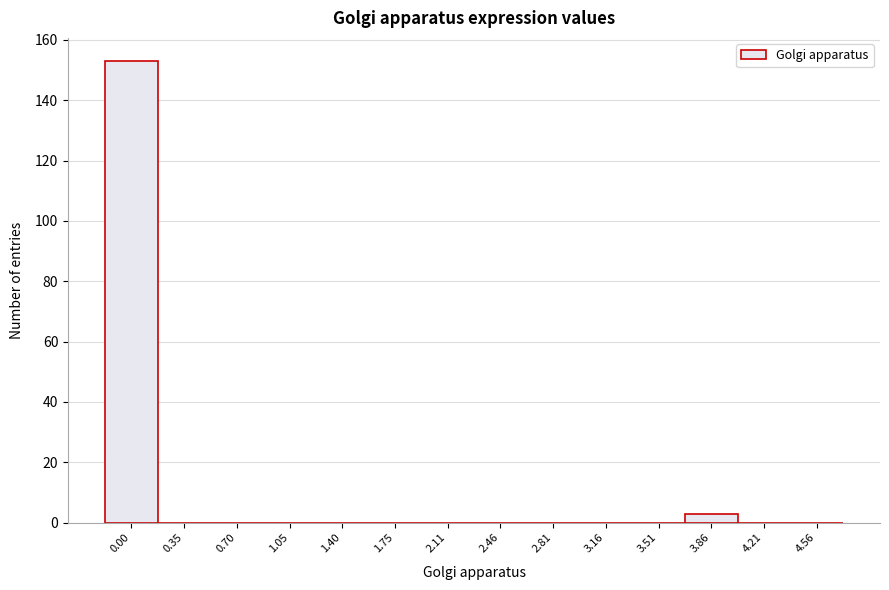

Reading left to right, list all the values displayed in this chart.

0.00=153	0.35=0	0.70=0	1.05=0	1.40=0	1.75=0	2.11=0	2.46=0	2.81=0	3.16=0	3.51=0	3.86=3	4.21=0	4.56=0